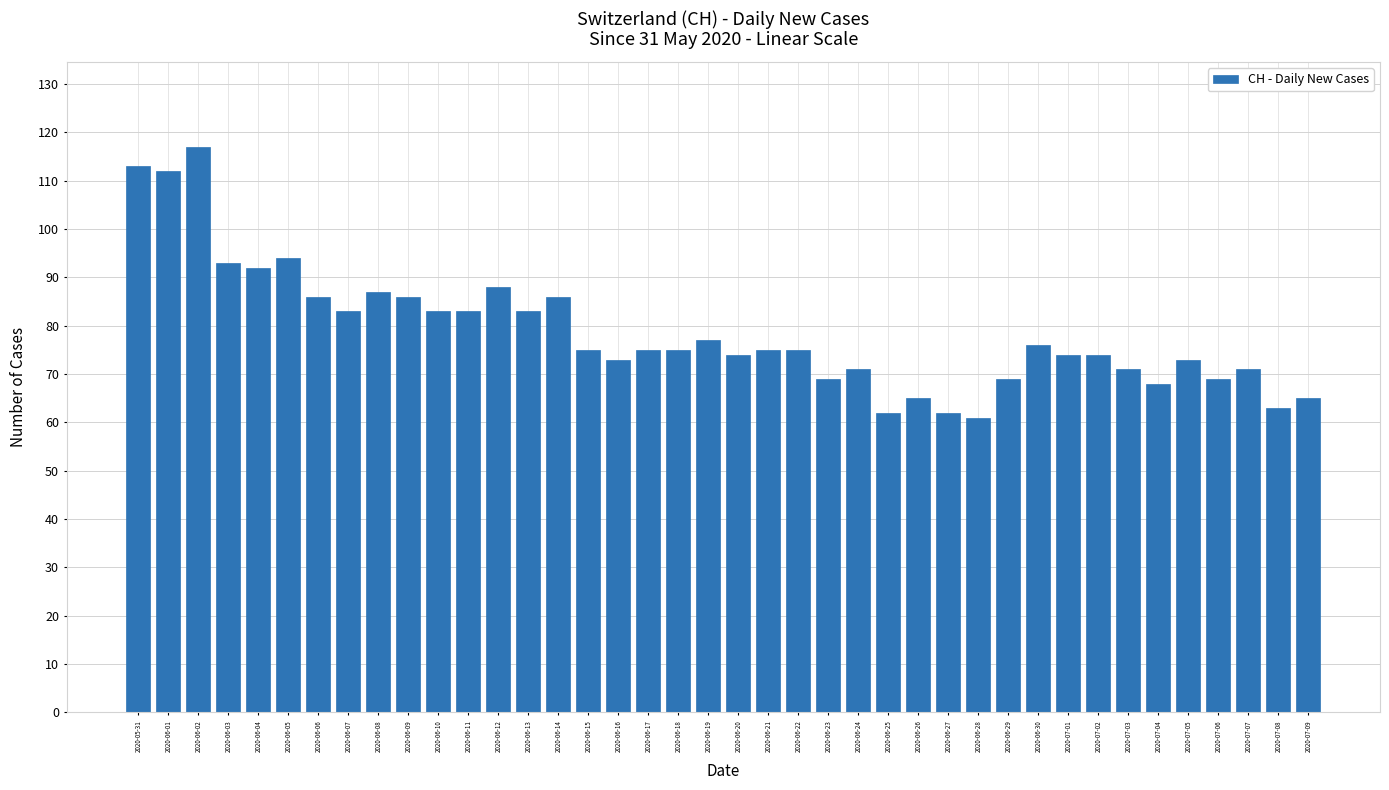

True or false: the data shows 101 at 2020-07-06.

False